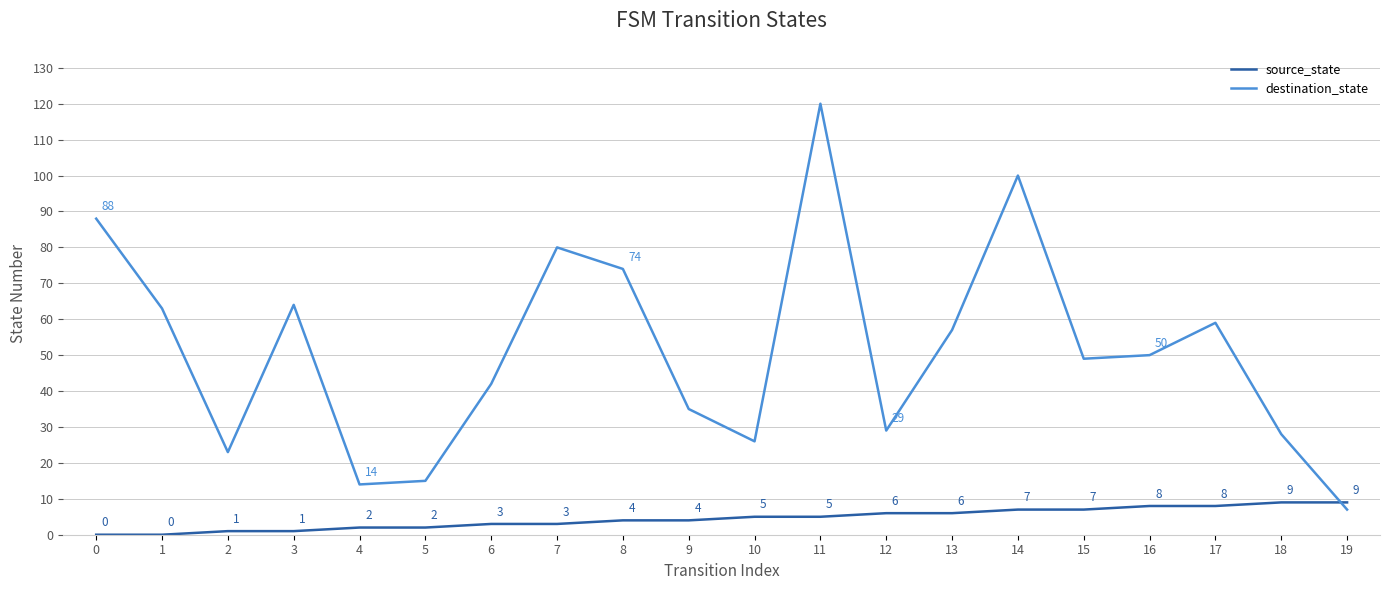

The value of source_state at 6 is 3. True or false?

True